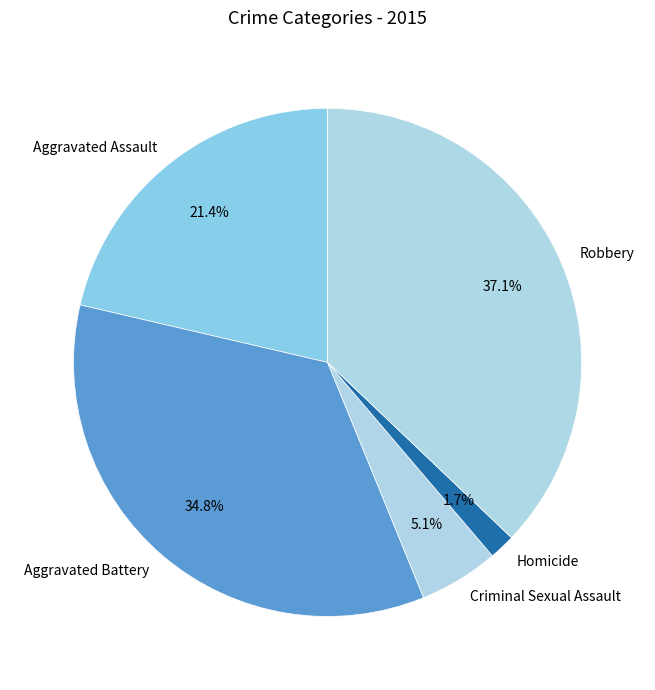

To the nearest percent, what is the difference between the Criminal Sexual Assault and Aggravated Assault slice percentages?

16%